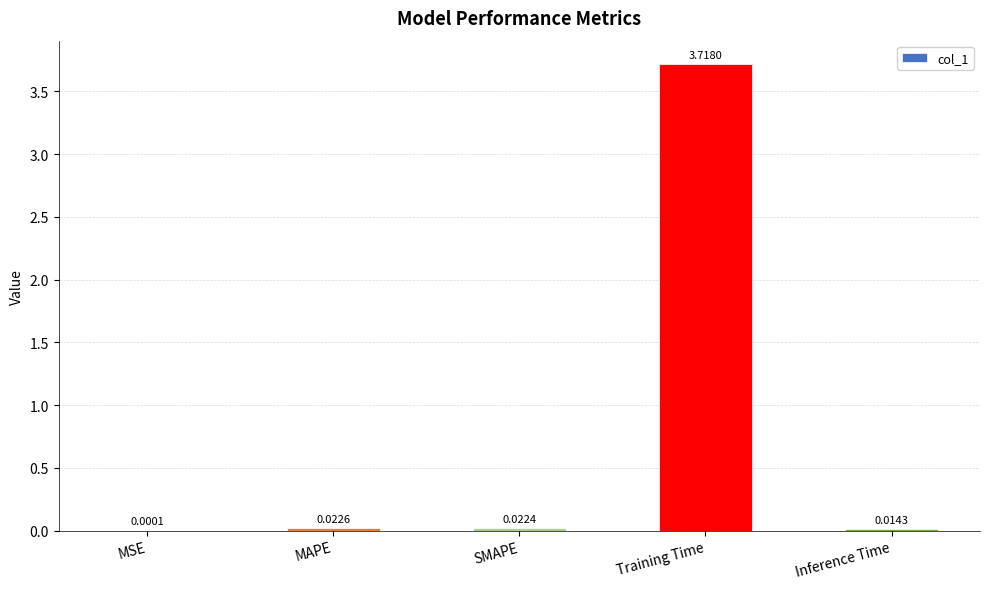

The chart shows a value of 3.7 at Training Time. True or false?

True